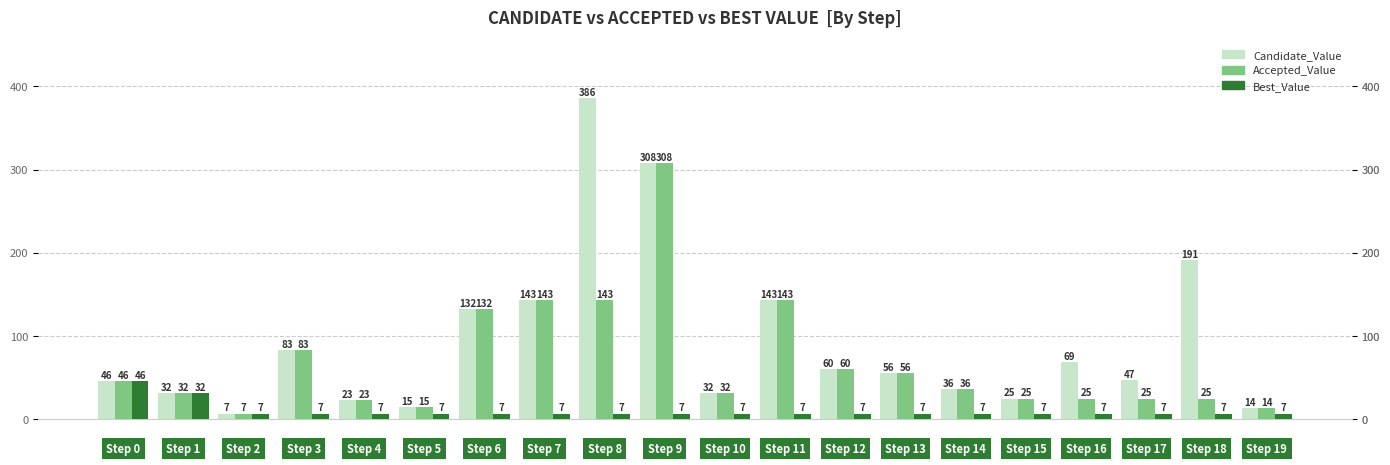

Reading left to right, list all the values displayed in this chart.

Candidate_Value: 46	32	7	83	23	15	132	143	386	308	32	143	60	56	36	25	69	47	191	14
Accepted_Value: 46	32	7	83	23	15	132	143	143	308	32	143	60	56	36	25	25	25	25	14
Best_Value: 46	32	7	7	7	7	7	7	7	7	7	7	7	7	7	7	7	7	7	7